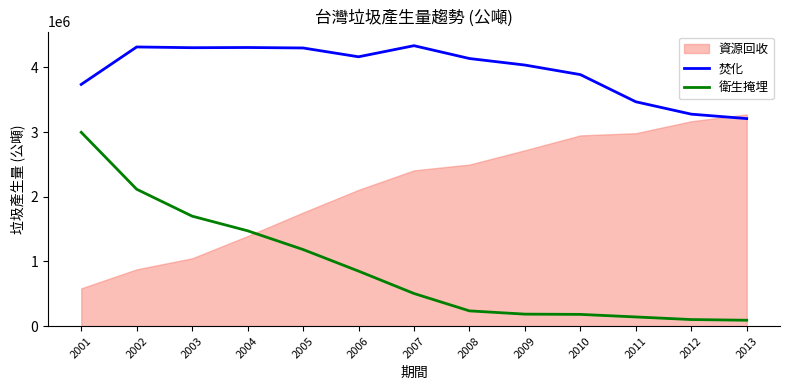

True or false: 衛生掩埋 and 焚化 cross at least once.

False